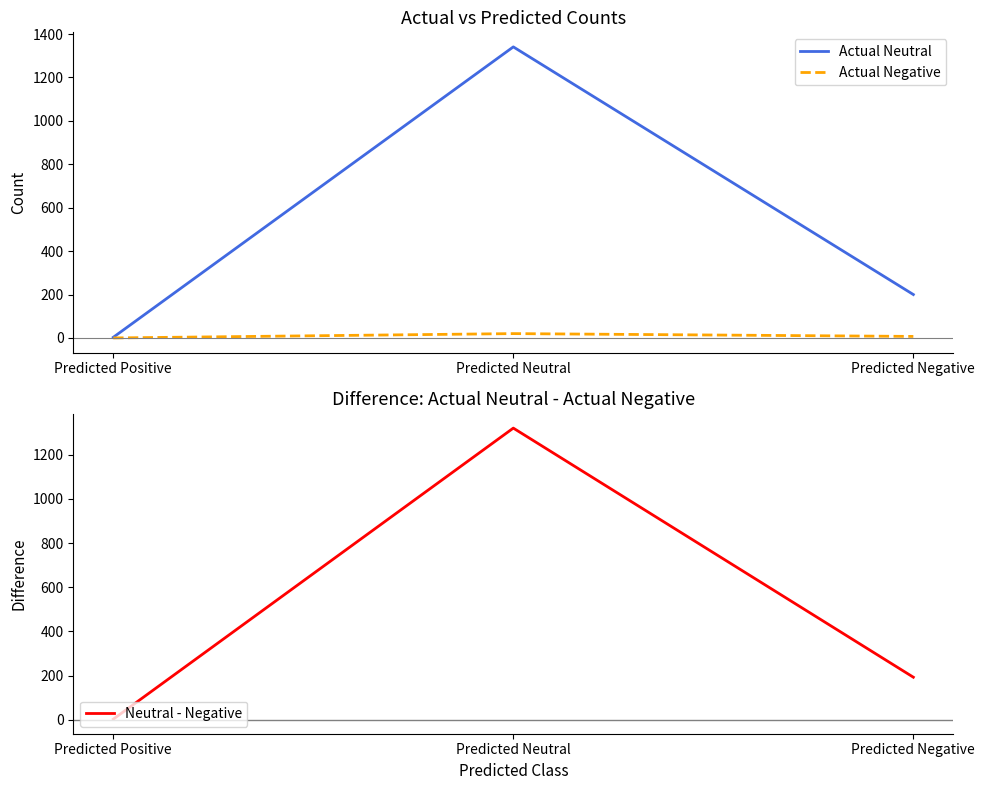

What is the total value across all series at Predicted Negative?

400